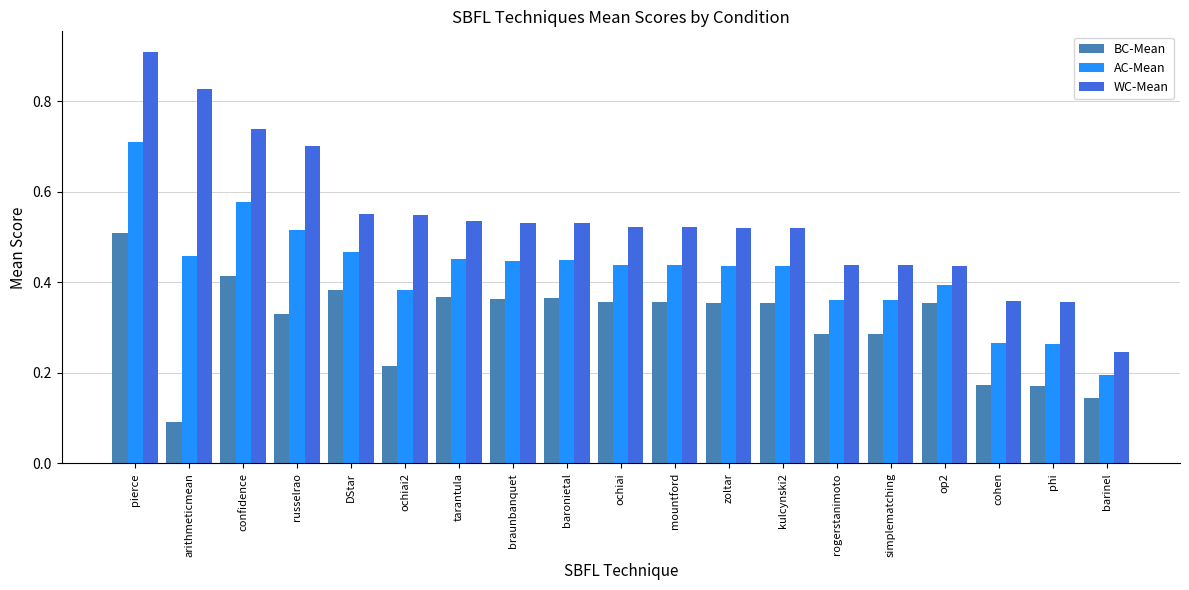

How many AC-Mean values are between 0 and 1?

19